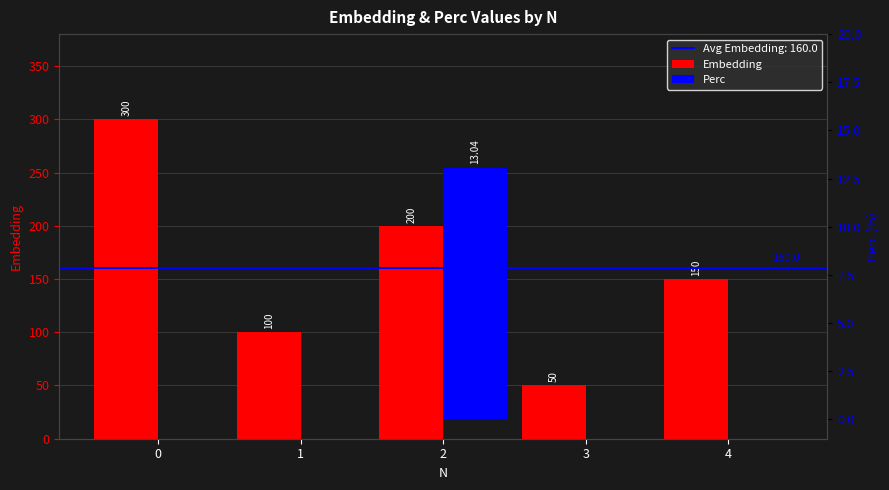

At 1, list the series in order from largest to smallest.

Embedding, Perc